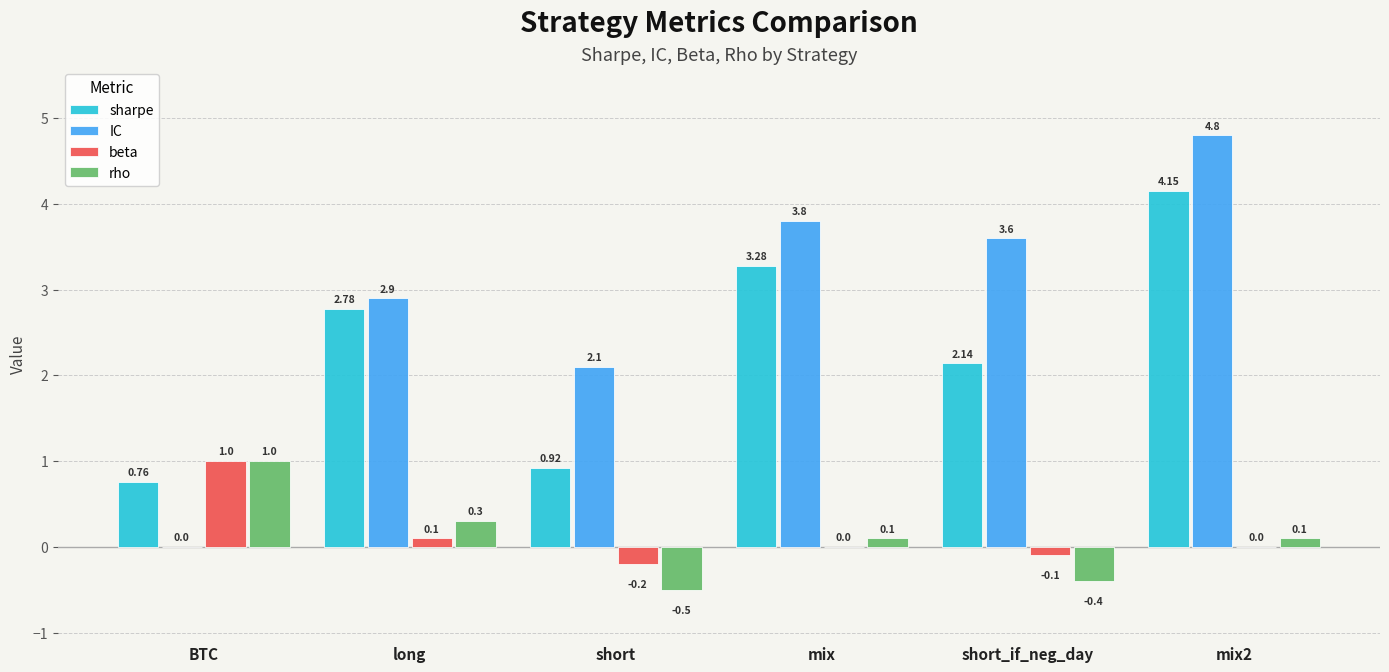

How many positive values does the rho series have?

4